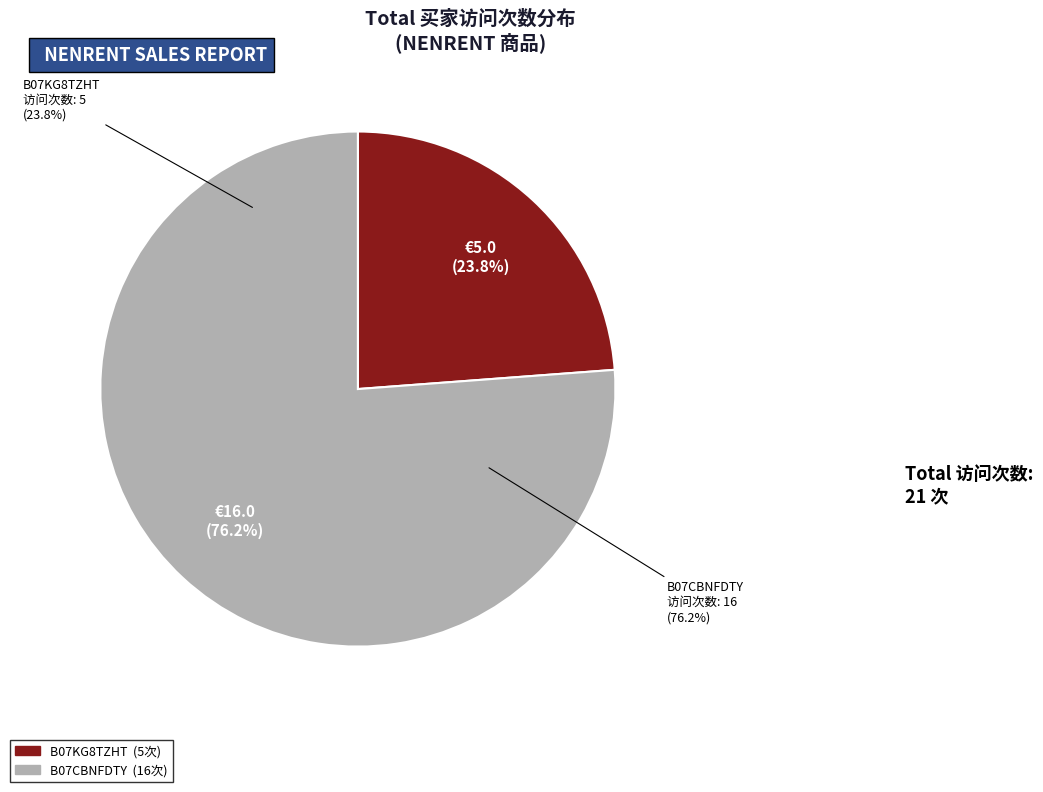

To the nearest percent, what is the difference between the largest and smallest slice percentages?

52%